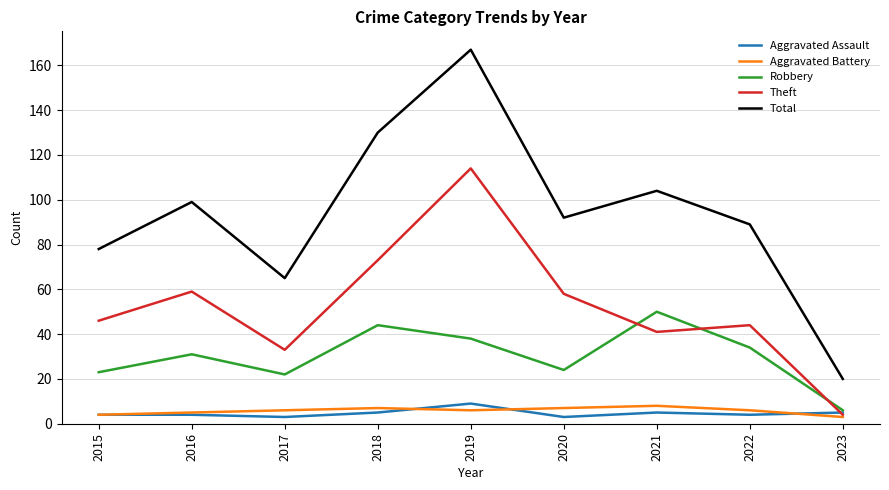

How many distinct data groups are displayed?

5